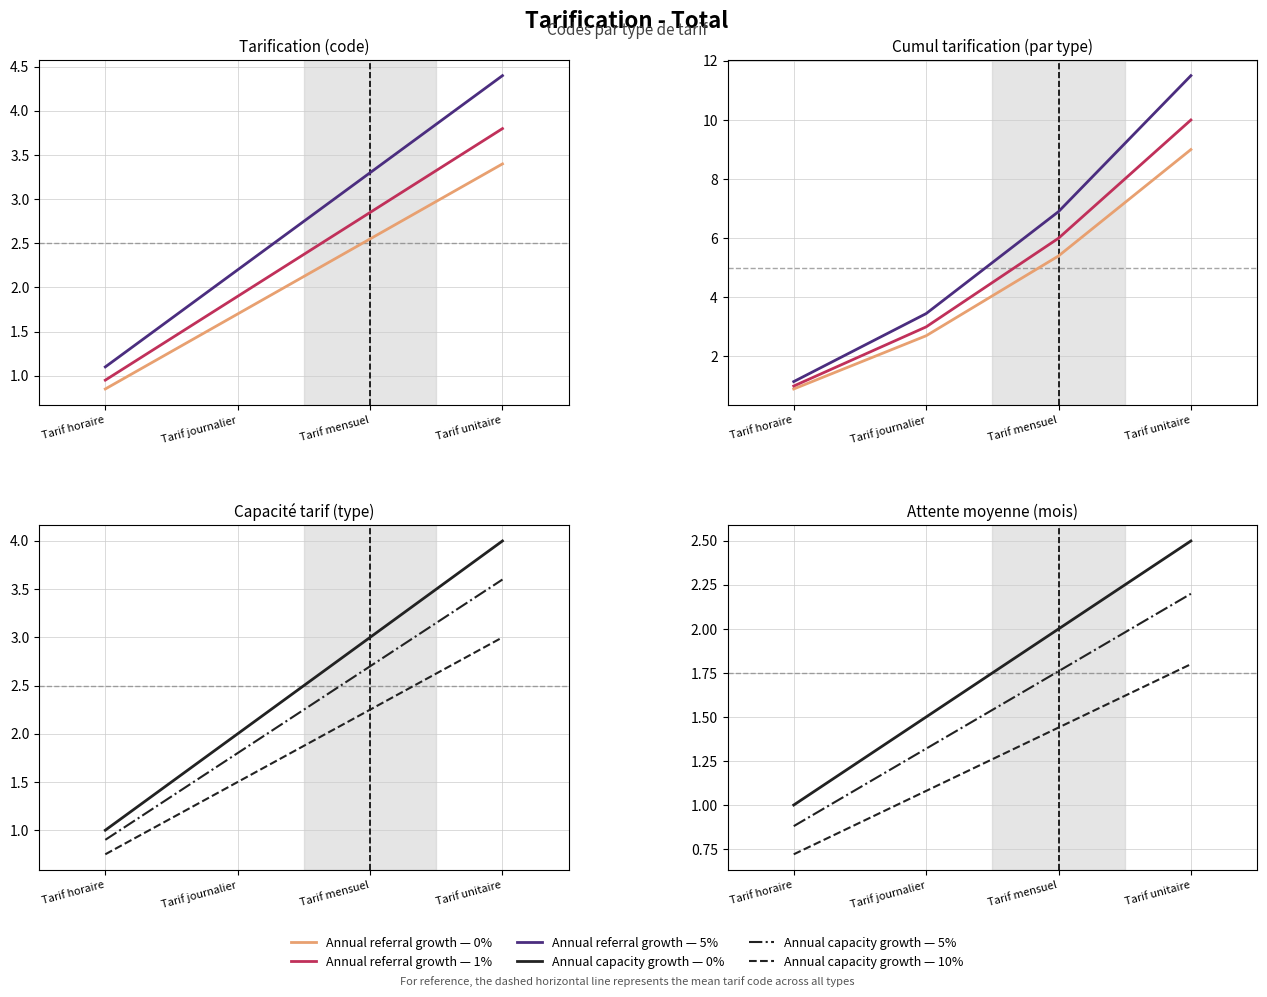

At which category is the sum across all series the highest?

Tarif unitaire